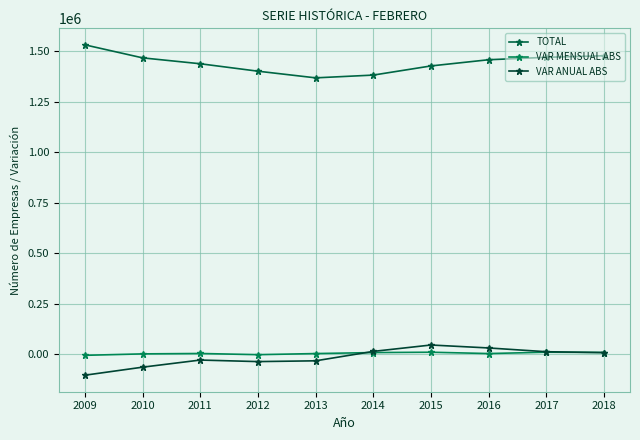

Where is TOTAL nearest to the value 1450562?

2016